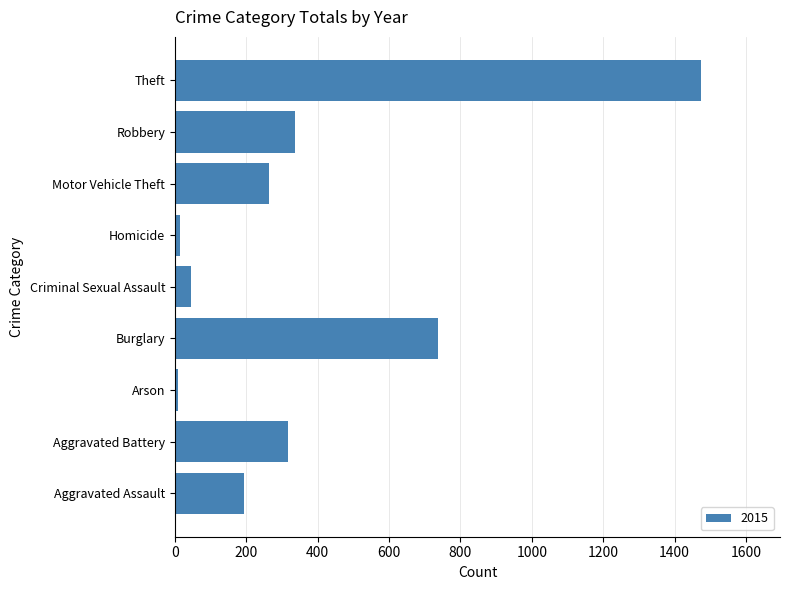

What is the greatest value displayed?

1474